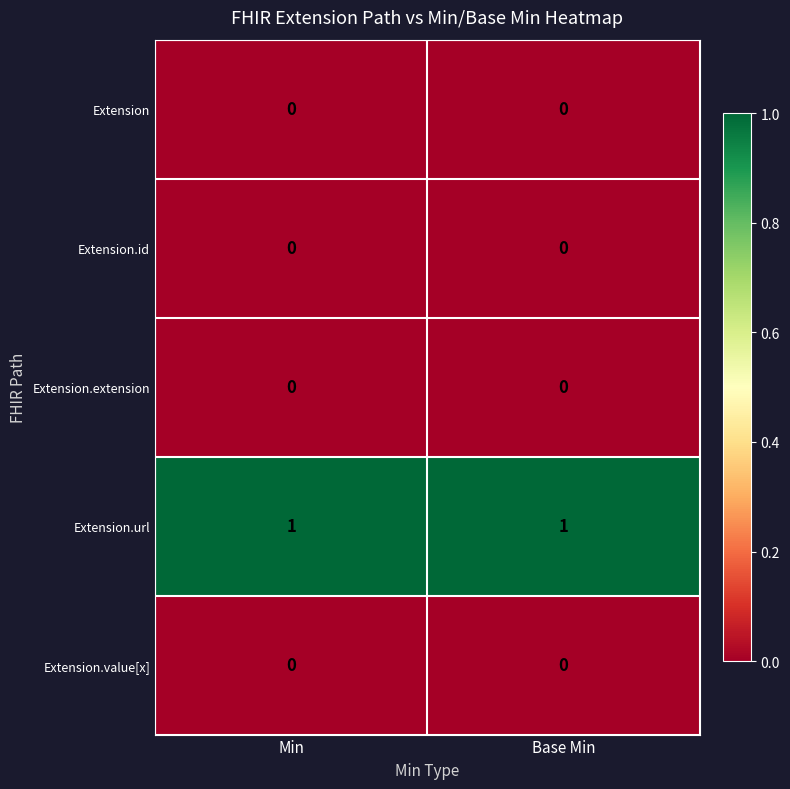

Which series has the largest total across all categories?

Extension.url